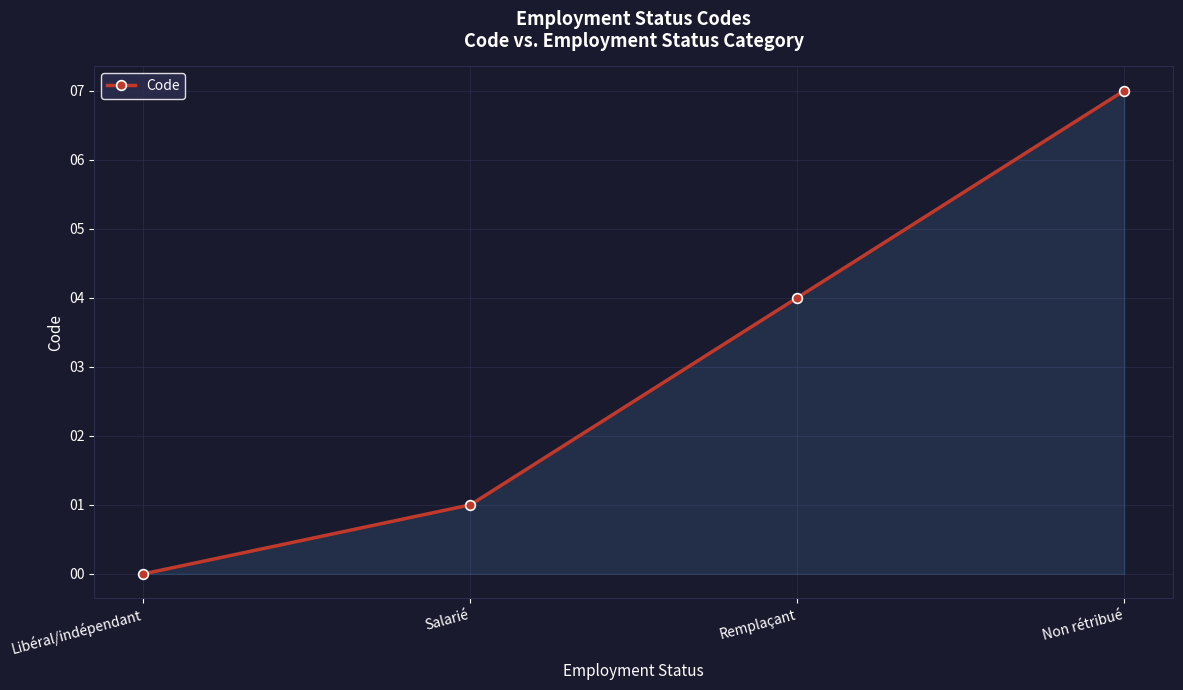

Does the chart have visible grid lines?

Yes